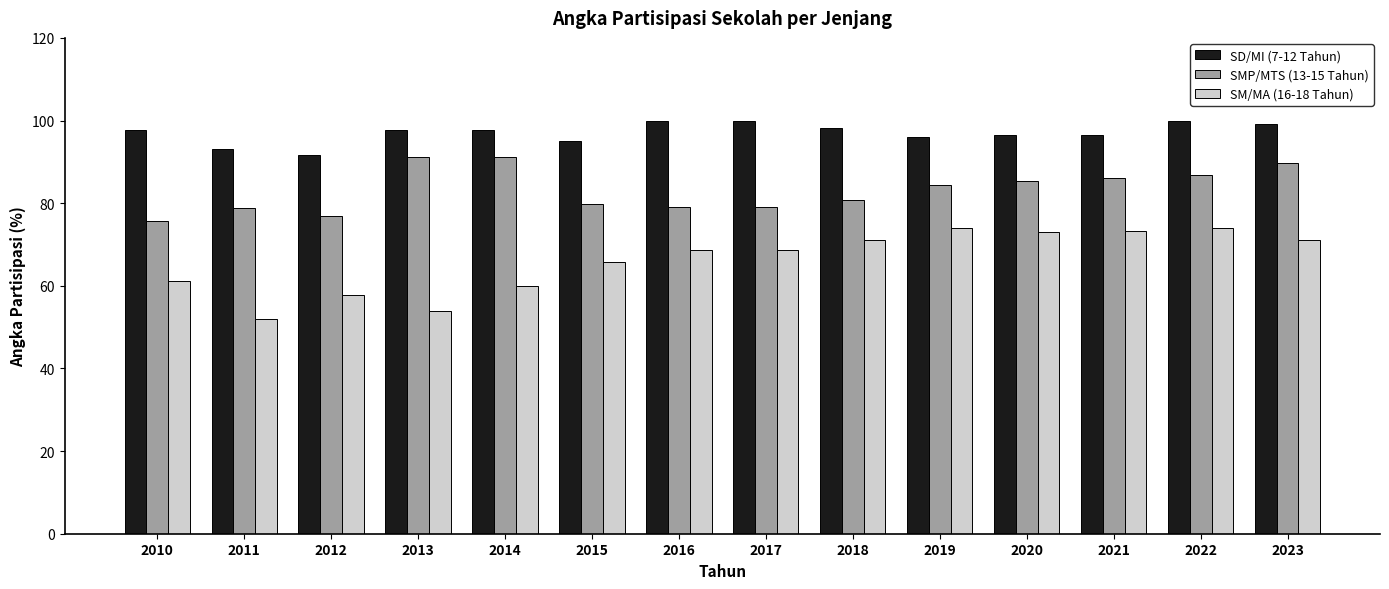

Rank the series at 2018 from lowest to highest value.

SM/MA (16-18 Tahun), SMP/MTS (13-15 Tahun), SD/MI (7-12 Tahun)